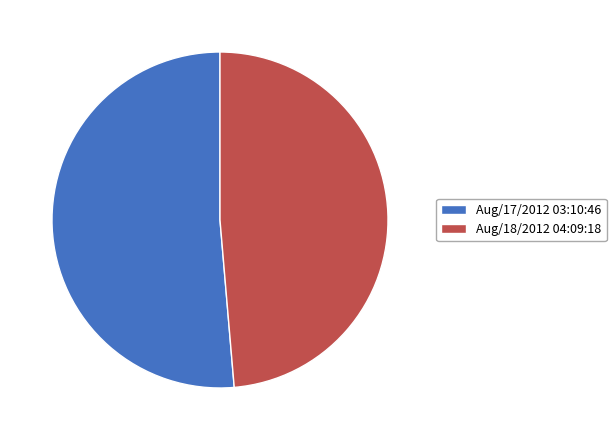

True or false: Aug/18/2012 04:09:18 accounts for 61% of the total.

False